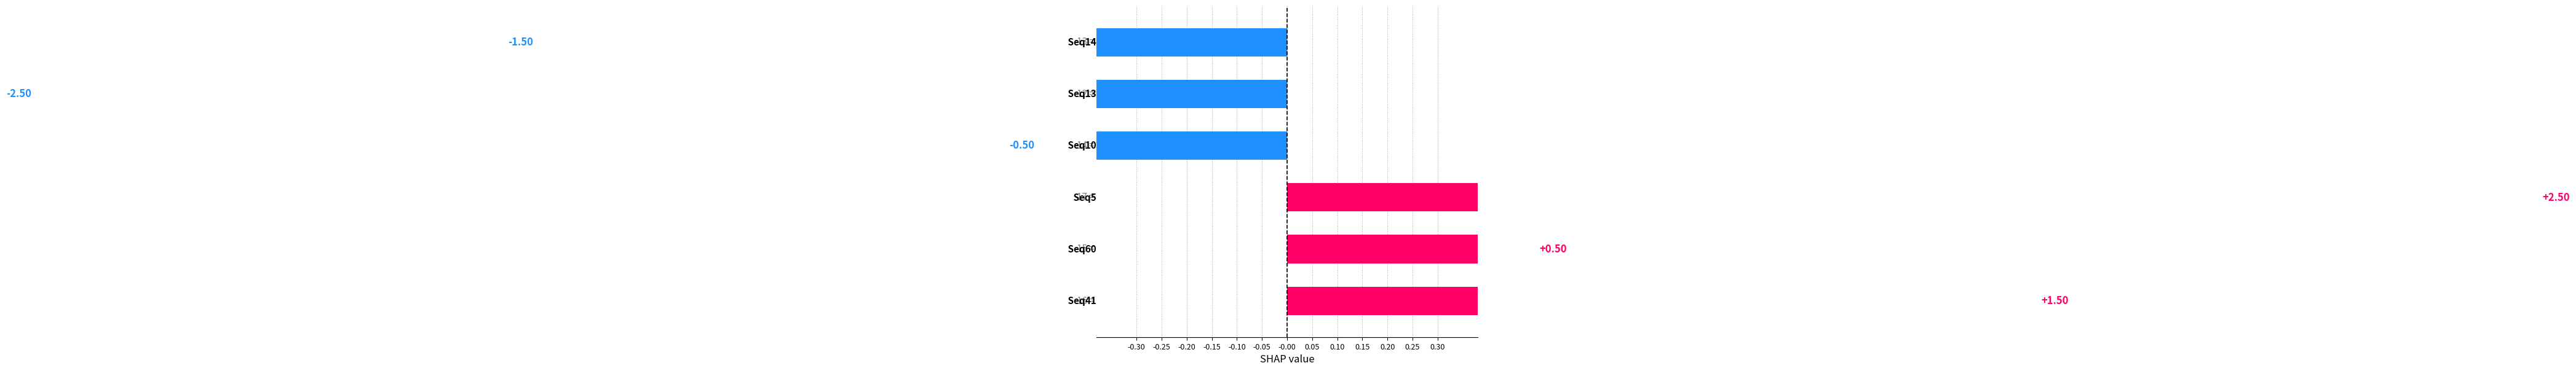

What value does the data have at Seq14?

-1.5